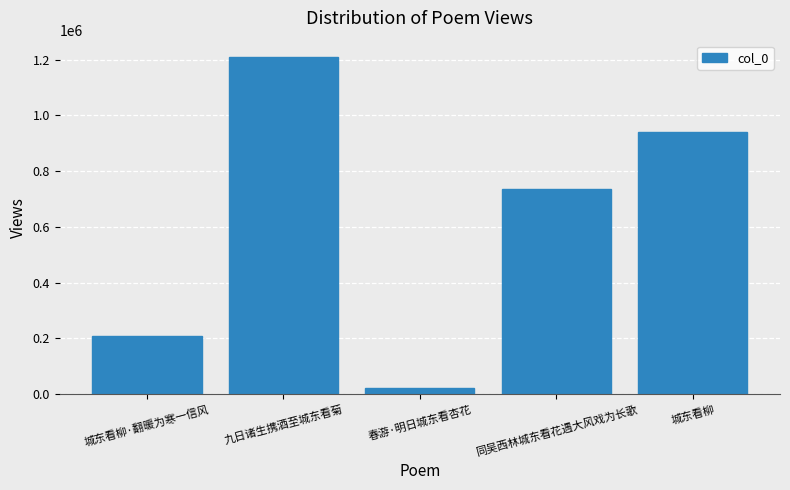

Rank the categories by value from lowest to highest.

春游·明日城东看杏花, 城东看柳·翻暖为寒一信风, 同吴西林城东看花遇大风戏为长歌, 城东看柳, 九日诸生携酒至城东看菊